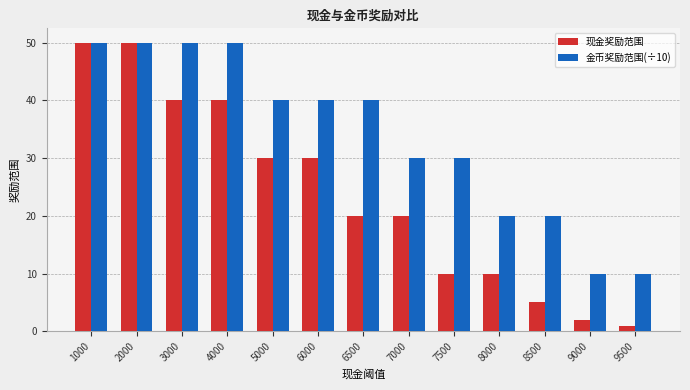

Which series has the largest range (max minus min)?

现金奖励范围